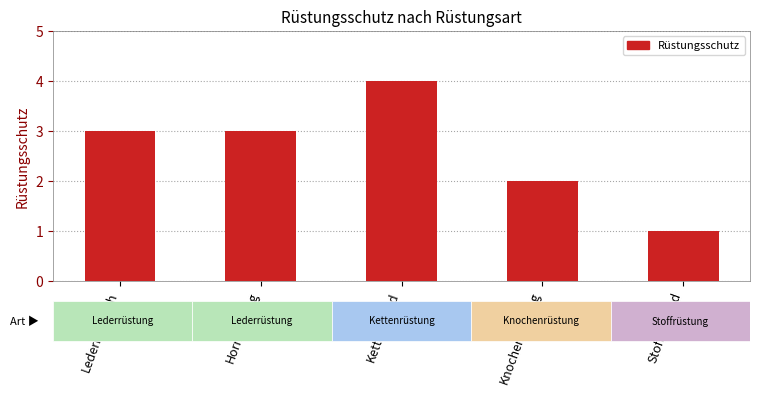

The value at Lederharnisch is 2. True or false?

False